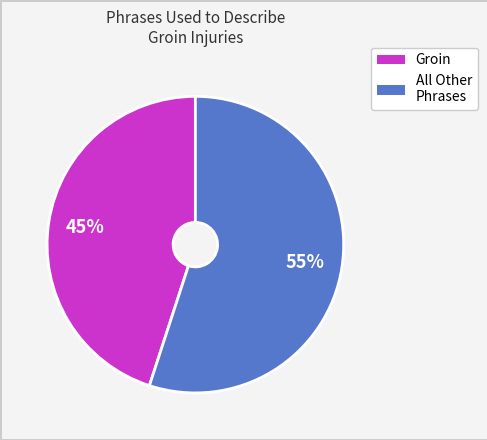

To the nearest percent, what is the average slice percentage?

50%